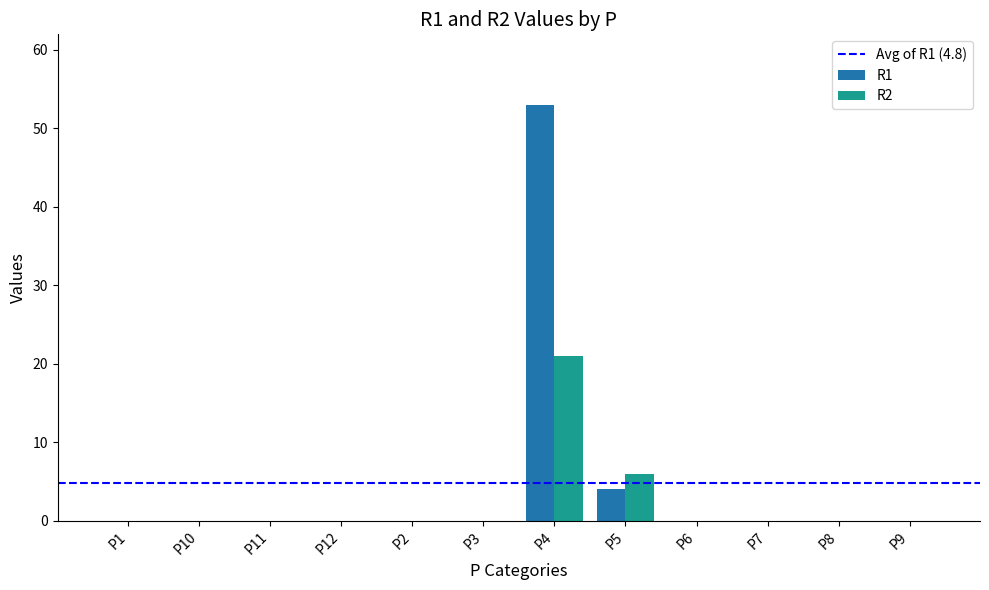

Which label corresponds to the largest value in the chart?

P4